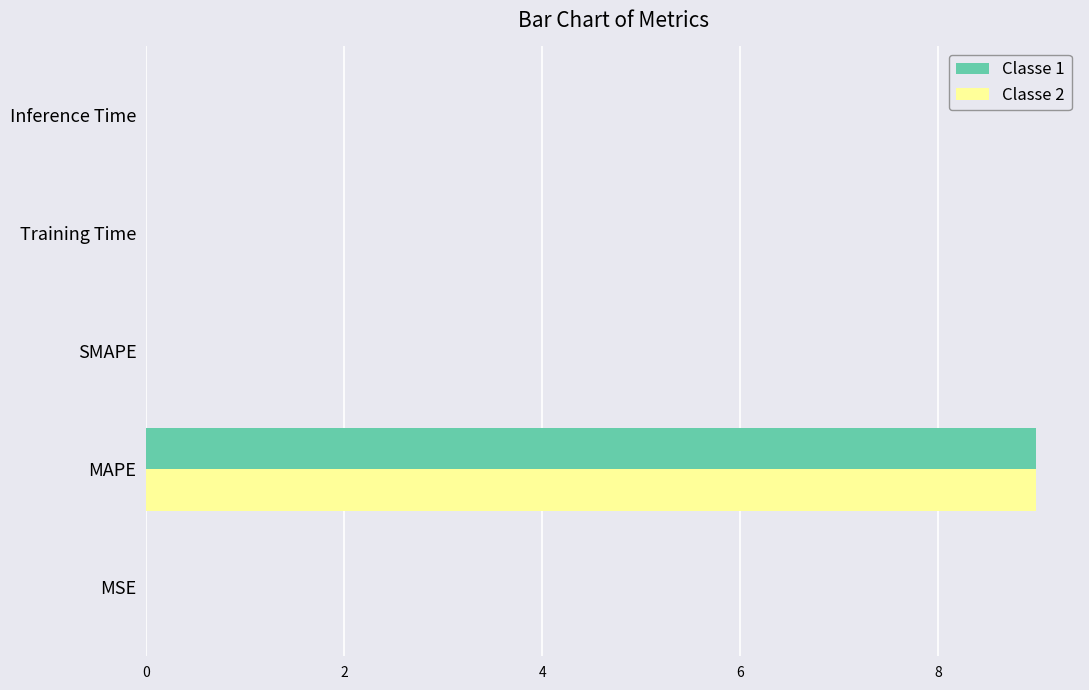

The Classe 2 series shows 0.0 at Training Time. True or false?

True